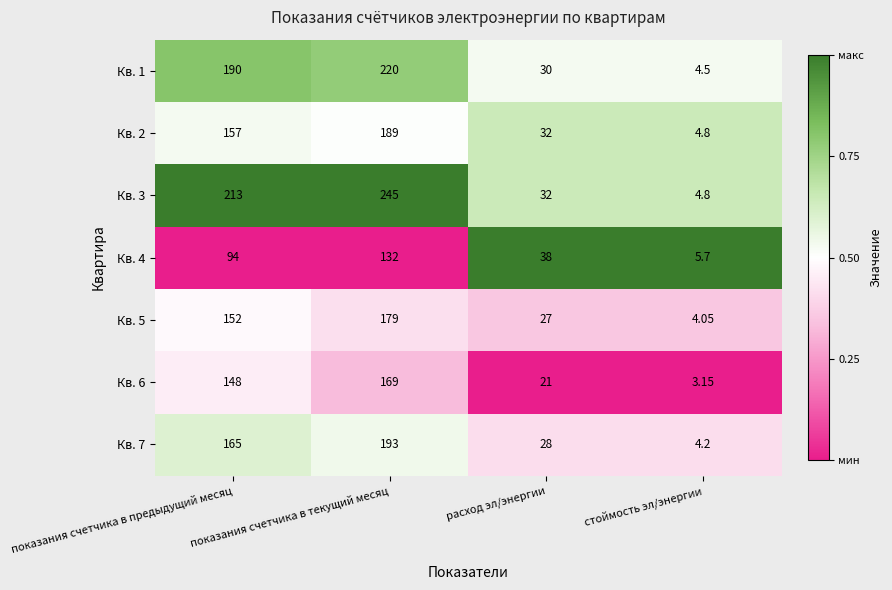

Where is Кв. 6 nearest to the value 86?

показания счетчика в предыдущий месяц